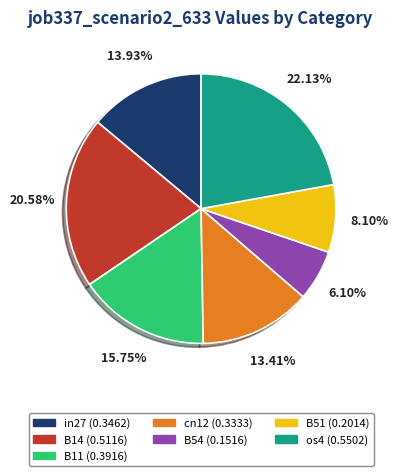

Count the number of slices in the pie.

7